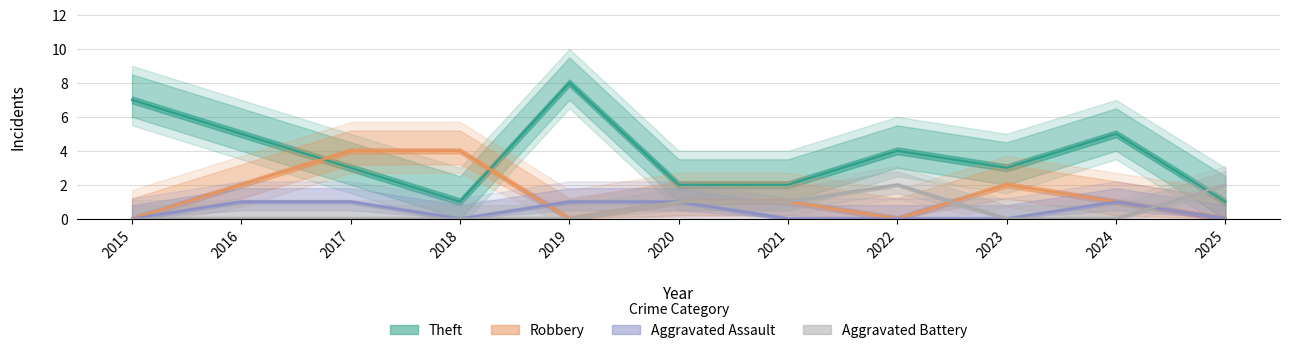

Rank the series at 2024 from lowest to highest value.

Aggravated Battery, Robbery, Aggravated Assault, Theft